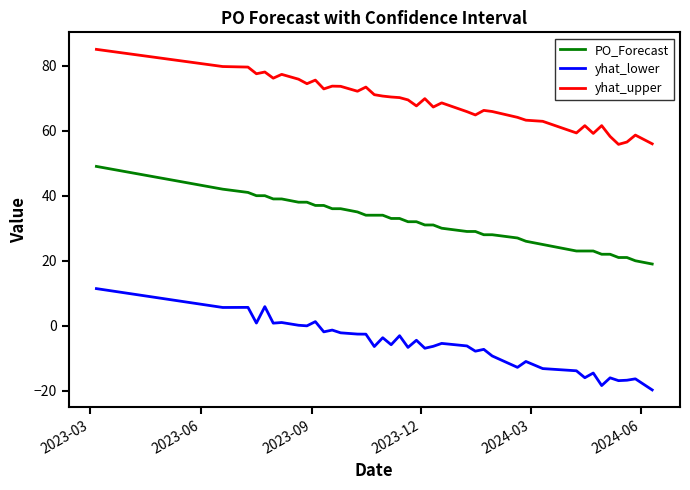

List the series in order of their peak value, highest first.

yhat_upper, PO_Forecast, yhat_lower